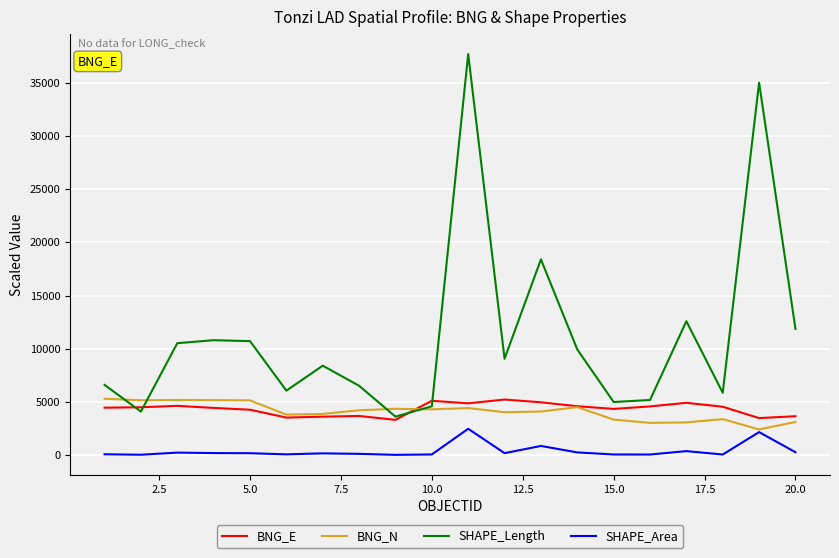

True or false: SHAPE_Area and BNG_E cross at least once.

False